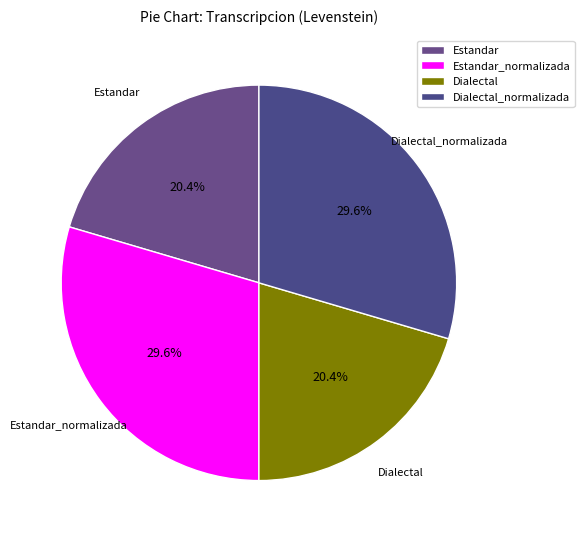

True or false: Estandar_normalizada accounts for 19% of the total.

False